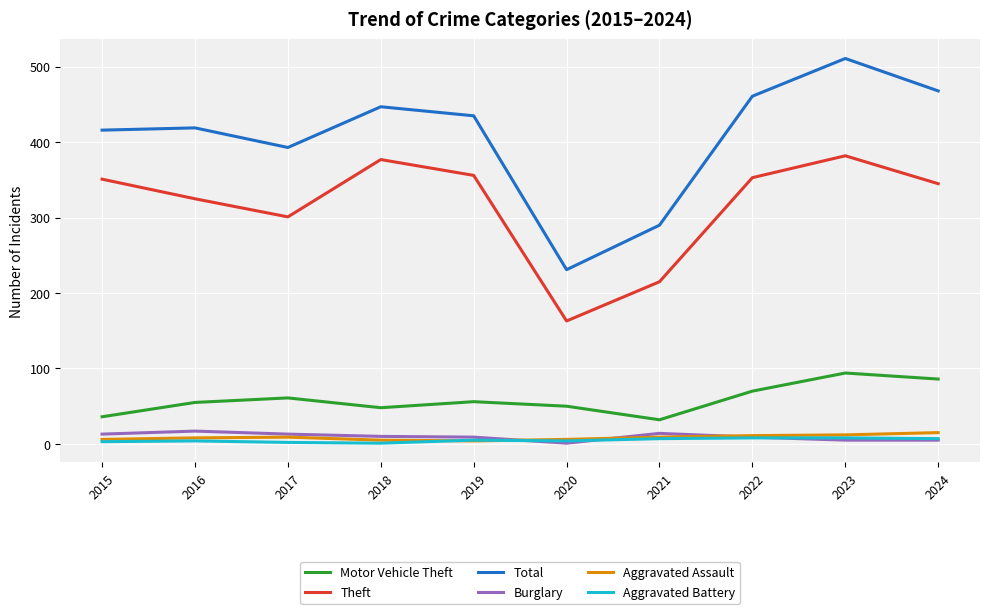

At which label is Total closest to 371?

2017